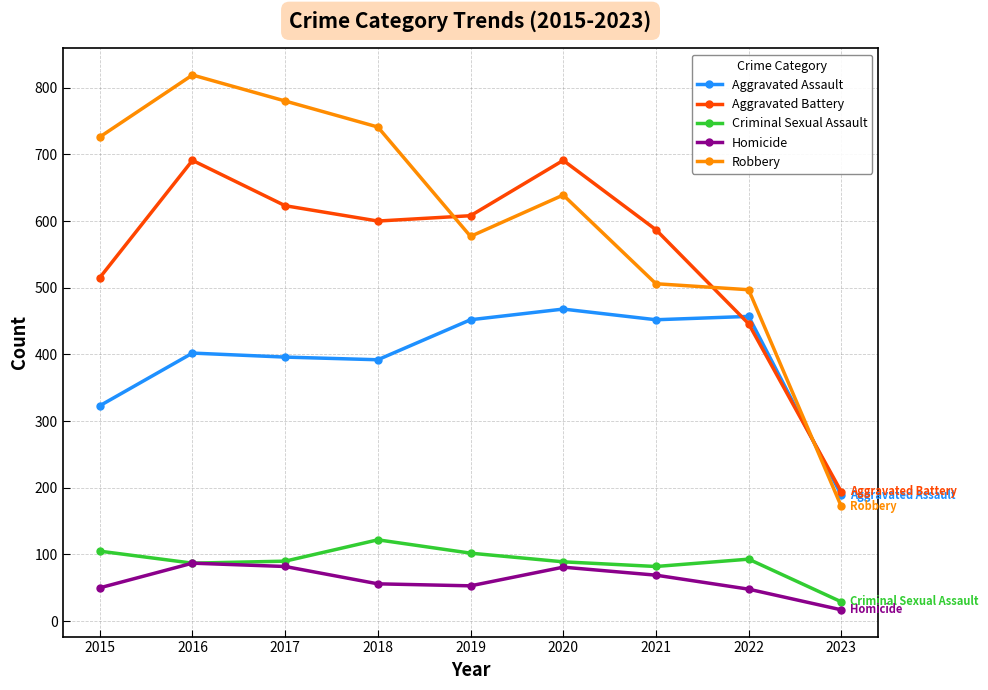

At 2017, list the series in order from largest to smallest.

Robbery, Aggravated Battery, Aggravated Assault, Criminal Sexual Assault, Homicide